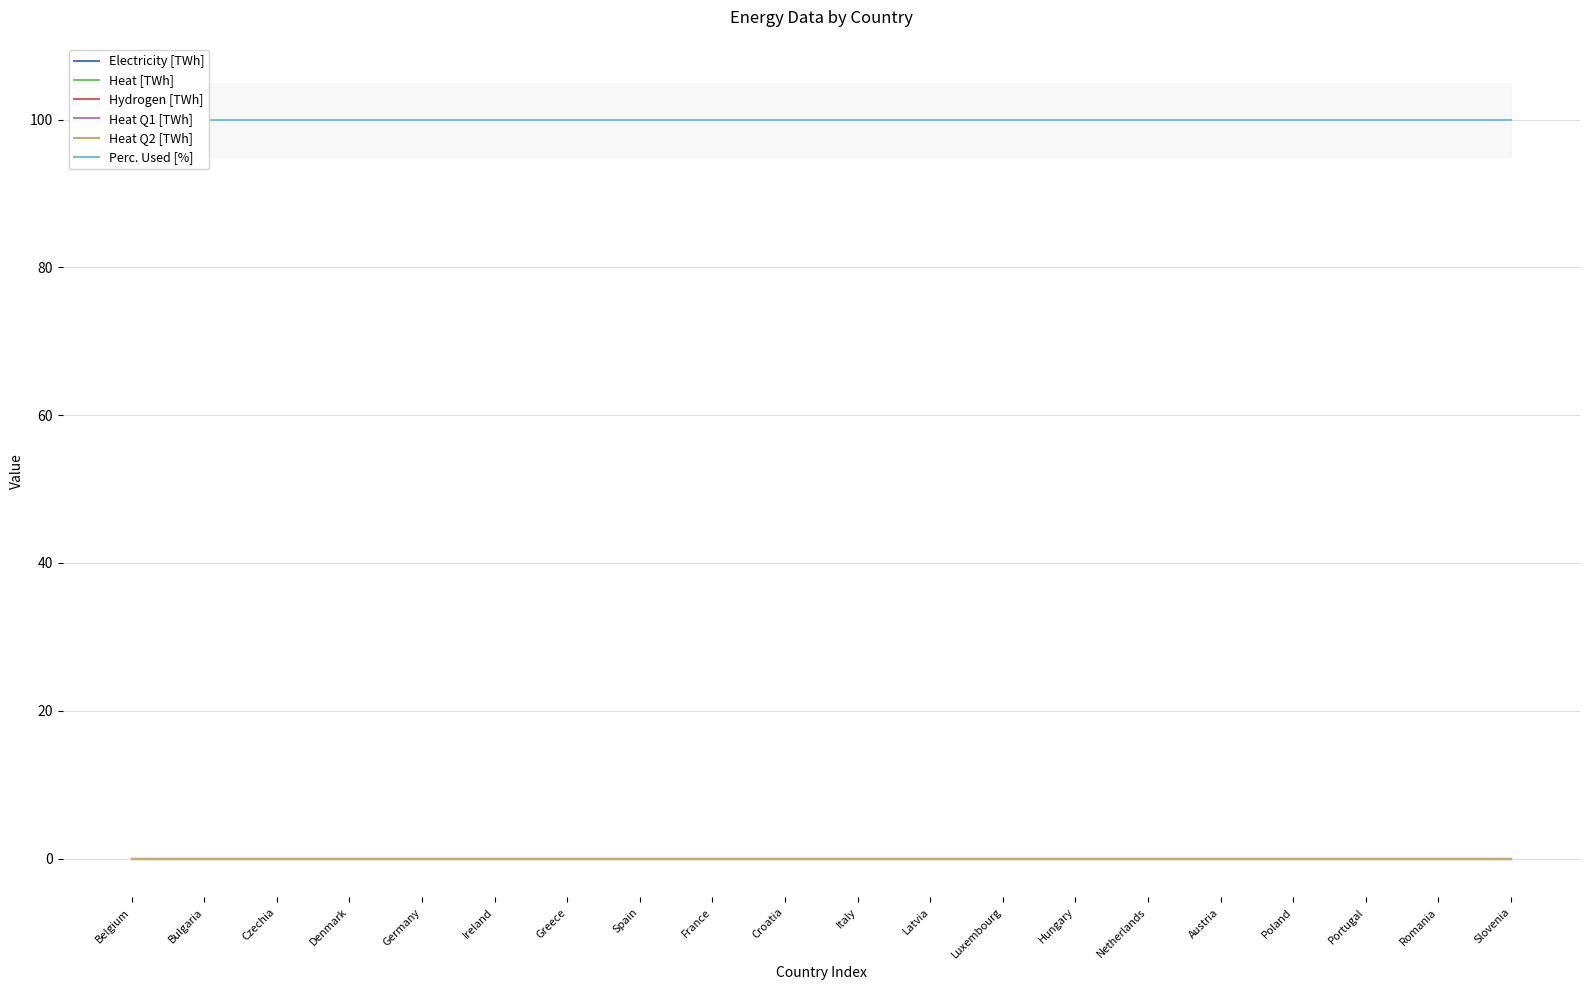

Rank the series at Czechia from highest to lowest value.

Perc. Used [%], Electricity [TWh], Heat [TWh], Hydrogen [TWh], Heat Q1 [TWh], Heat Q2 [TWh]